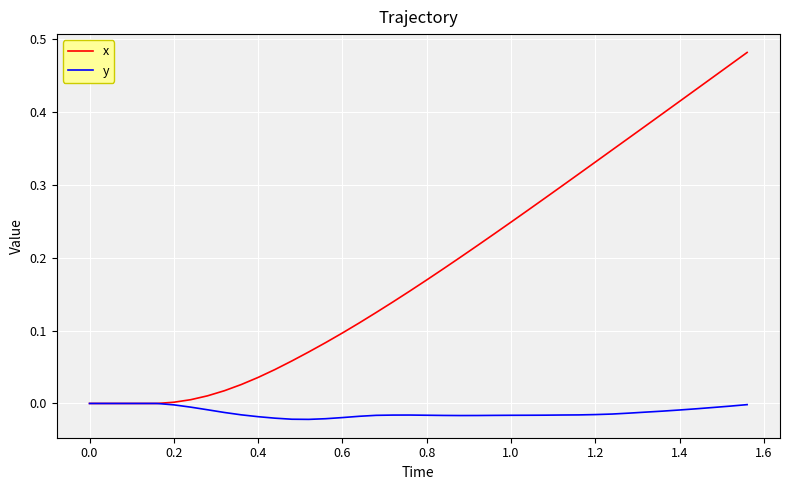

Which series has the largest total across all categories?

x